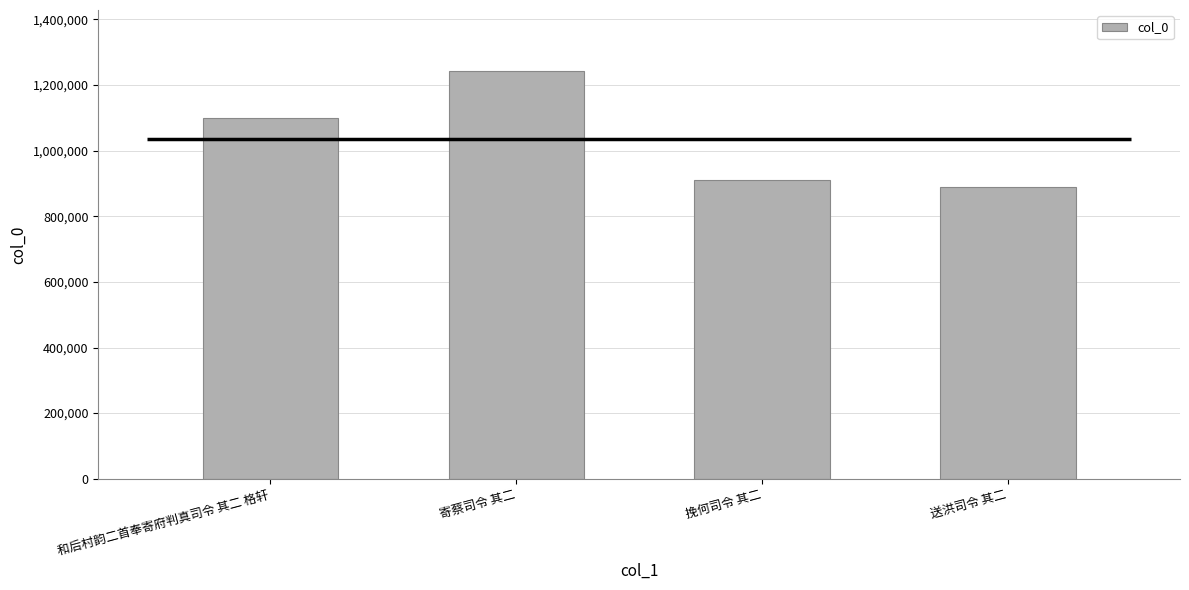

Reading right to left, what are all the values shown in this chart?

889844	909277	1242439	1100040